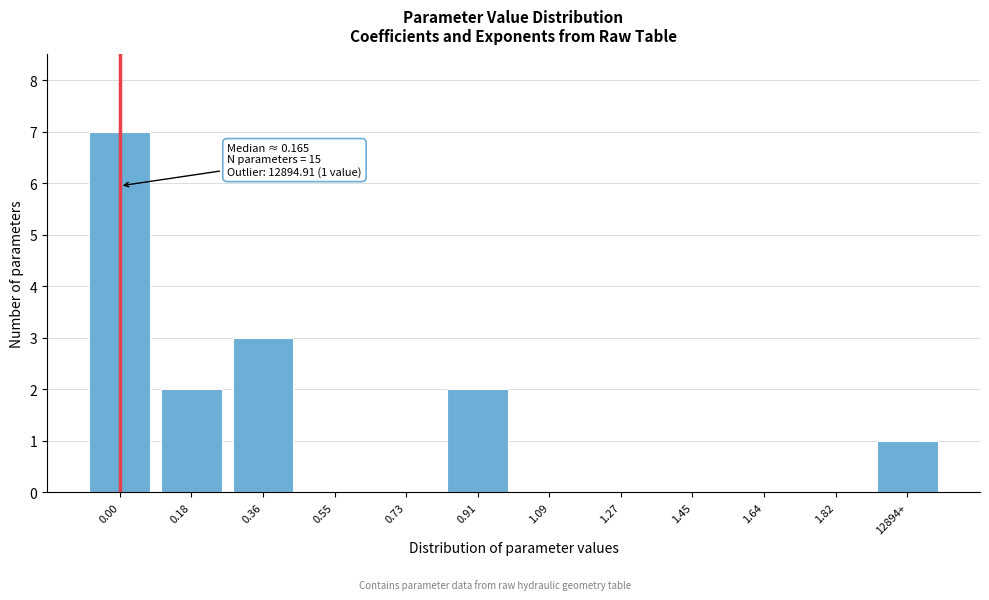

Reading left to right, what are all the values shown in this chart?

0.00=7	0.18=2	0.36=3	0.55=0	0.73=0	0.91=2	1.09=0	1.27=0	1.45=0	1.64=0	1.82=0	12894+=1